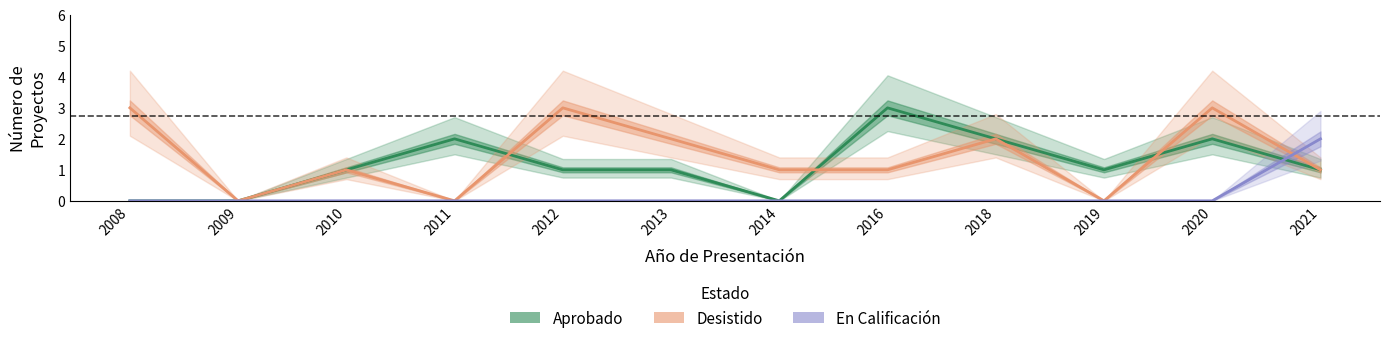

Which category has the highest value across all series?

2016